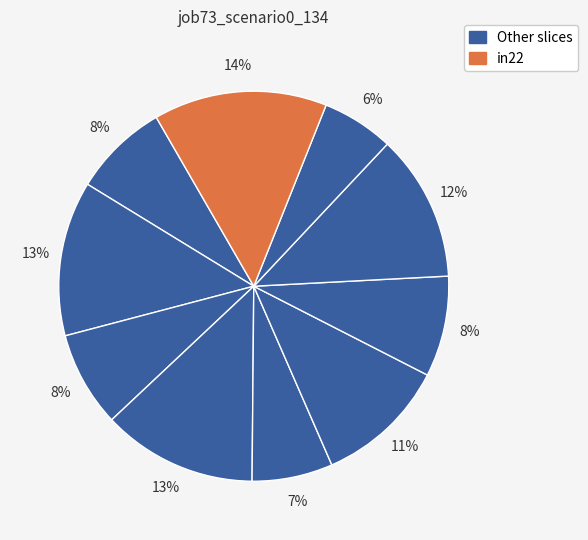

How many slices are in this pie chart?

10